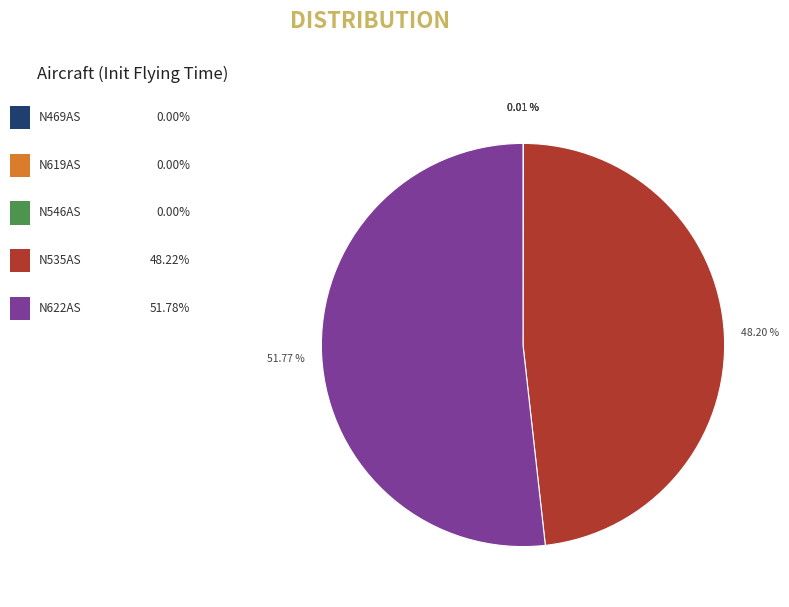

Does any single category account for the majority?

Yes